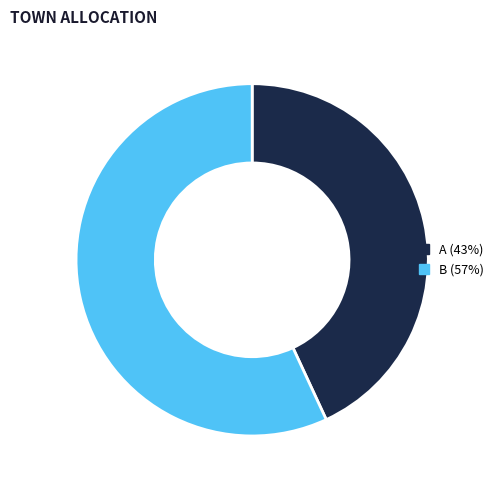

What is the ratio of the value at A to the value at B?

0.8